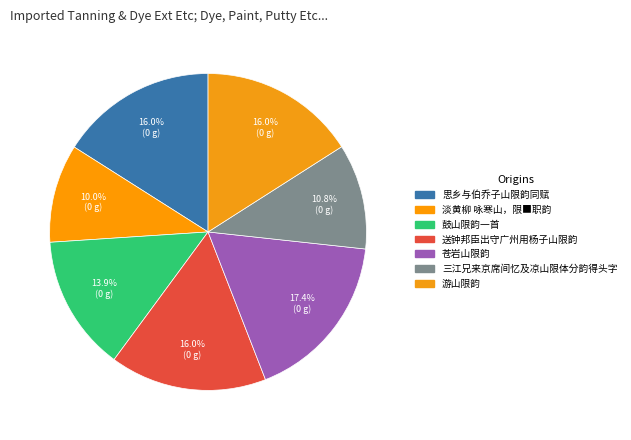

Is there any slice that represents more than half of the pie?

No